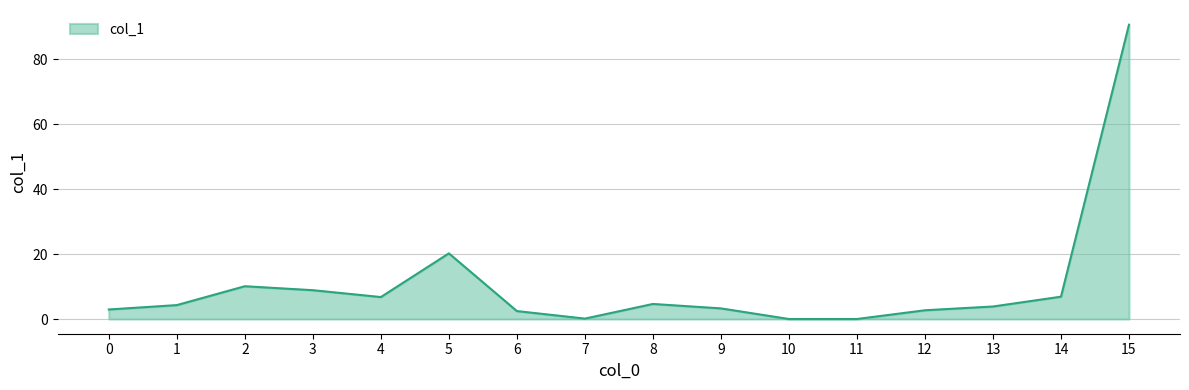

What is the greatest value displayed?

90.7